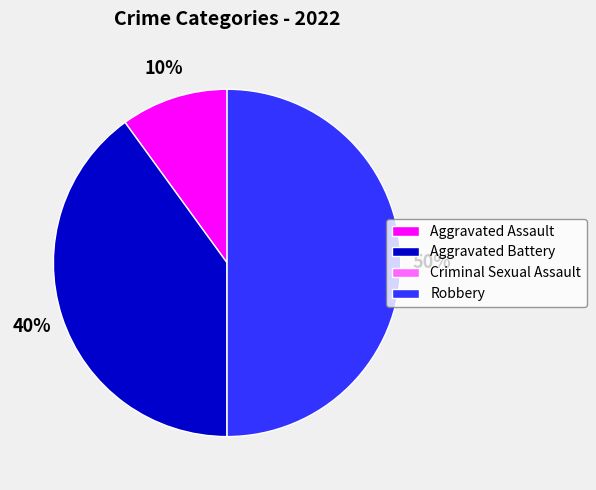

True or false: Aggravated Battery accounts for 52% of the total.

False